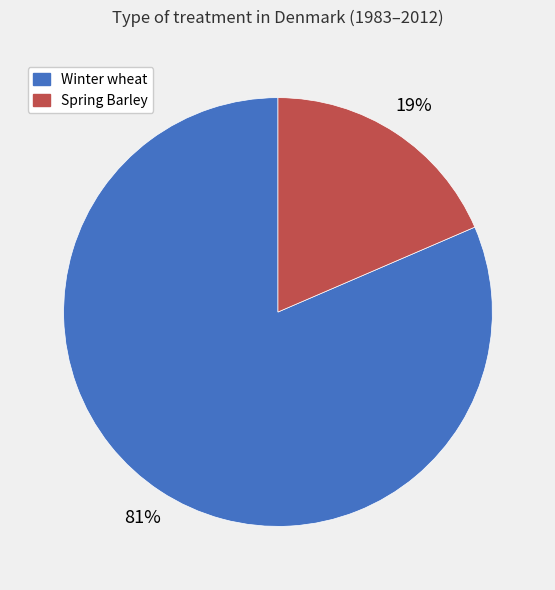

What is the smallest slice in the pie chart?

Spring Barley